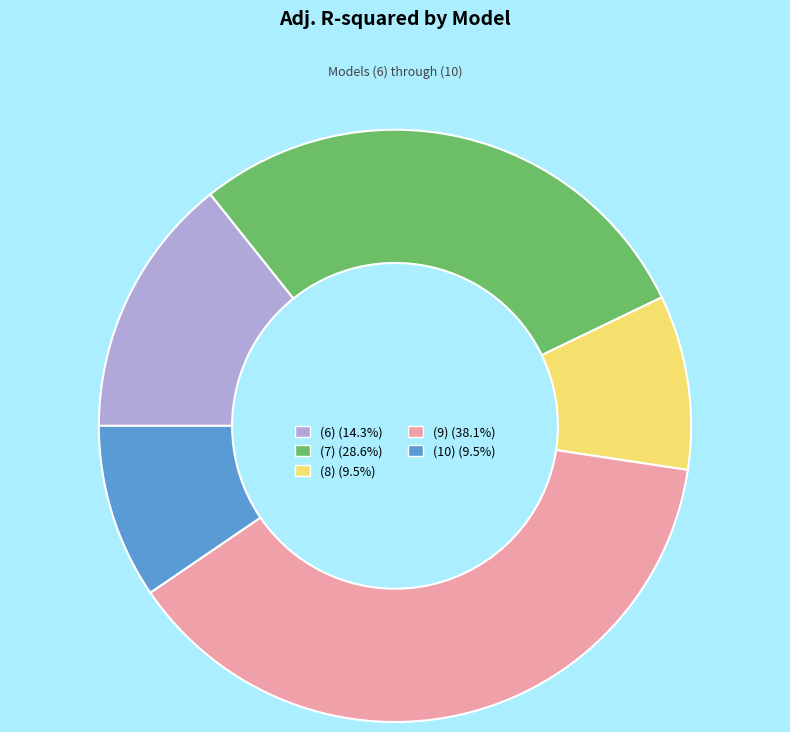

Which category has the biggest portion of the pie?

(9)